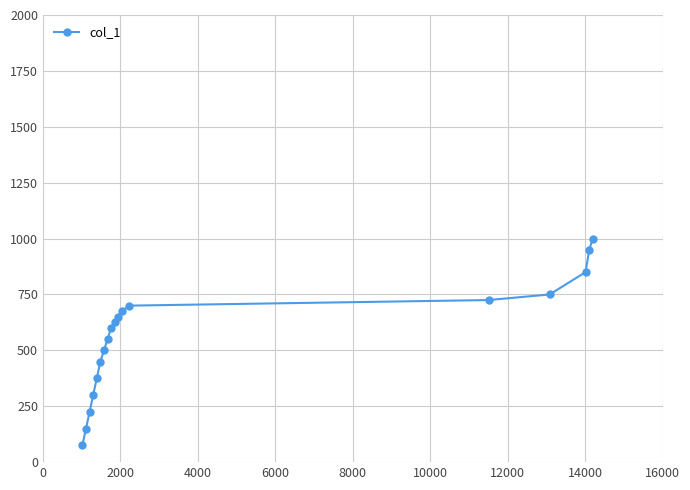

Reading left to right, transcribe all the data shown in this chart.

75	150	225	300	375	450	500	550	600	625	650	675	700	725	750	850	950	1000